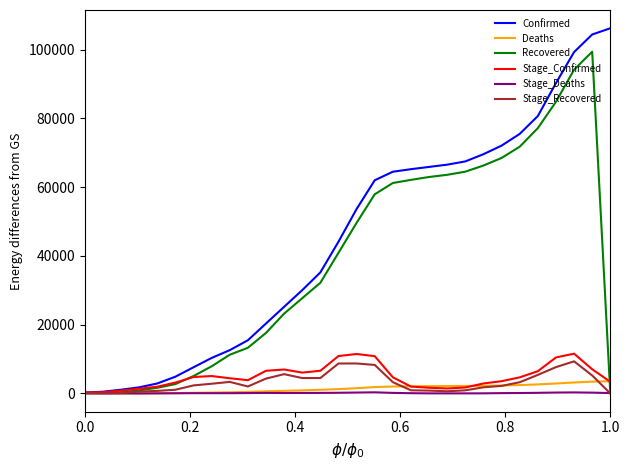

What is the maximum value for Stage_Deaths?

329